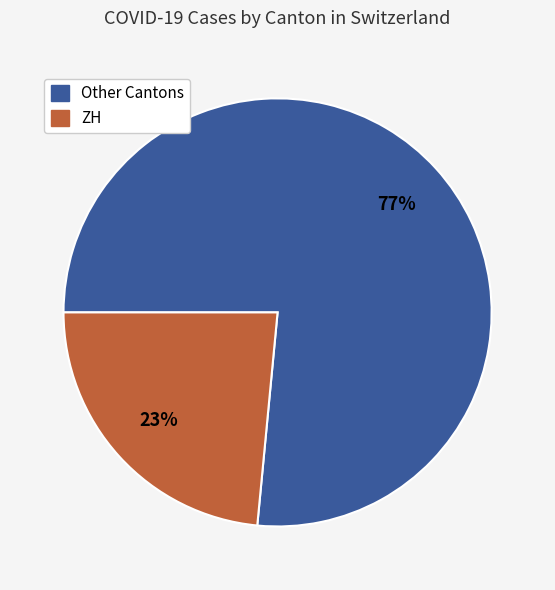

What percentage is the ZH slice, to the nearest percent?

23%